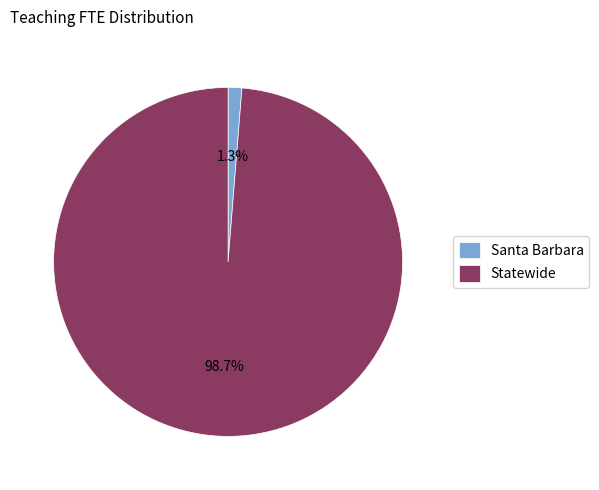

Is Statewide the majority of the pie?

Yes